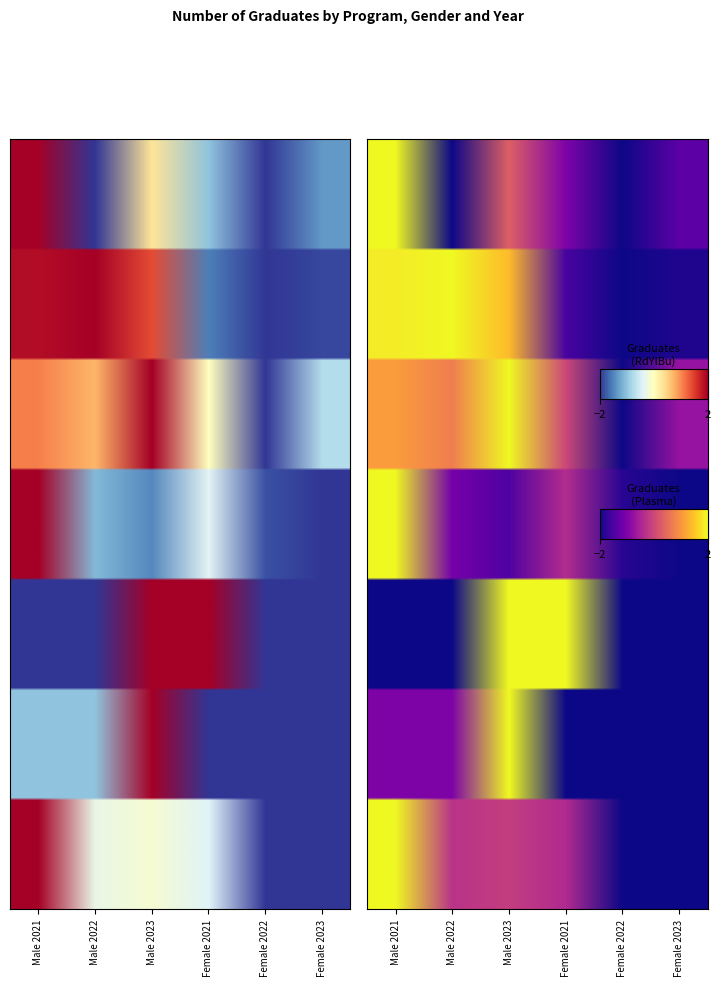

Reading left to right, list all the values displayed in this chart.

Diploma in Computer Science: Male 2021=2.0	Male 2022=-2.0	Male 2023=0.3	Female 2021=-1.0	Female 2022=-2.0	Female 2023=-1.3
BSc in Computer Science: Male 2021=1.9	Male 2022=2.0	Male 2023=1.4	Female 2021=-1.5	Female 2022=-2.0	Female 2023=-1.9
Bachelors in Microprocessor Technology: Male 2021=1.1	Male 2022=0.7	Male 2023=2.0	Female 2021=0.0	Female 2022=-2.0	Female 2023=-0.7
MSc in Distributed Computing: Male 2021=2.0	Male 2022=-1.1	Male 2023=-1.5	Female 2021=-0.4	Female 2022=-1.8	Female 2023=-2.0
MSc in Information Systems: Male 2021=-2.0	Male 2022=-2.0	Male 2023=2.0	Female 2021=2.0	Female 2022=-2.0	Female 2023=-2.0
MSc in Computer Science: Male 2021=-1.0	Male 2022=-1.0	Male 2023=2.0	Female 2021=-2.0	Female 2022=-2.0	Female 2023=-2.0
MSc in IT Management: Male 2021=2.0	Male 2022=-0.3	Male 2023=-0.1	Female 2021=-0.4	Female 2022=-2.0	Female 2023=-2.0